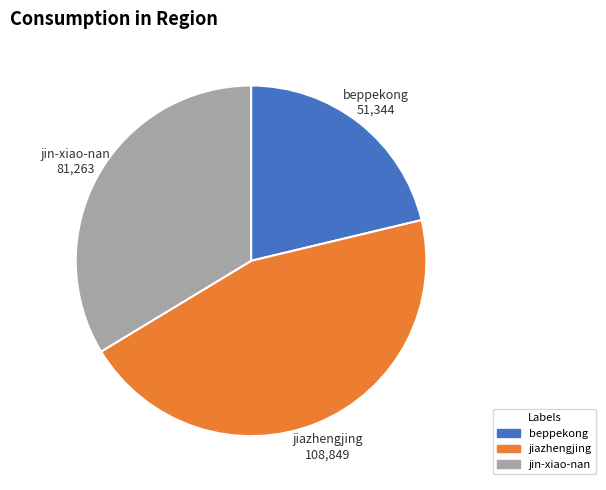

Is the sum of beppekong and jin-xiao-nan greater than half?

Yes